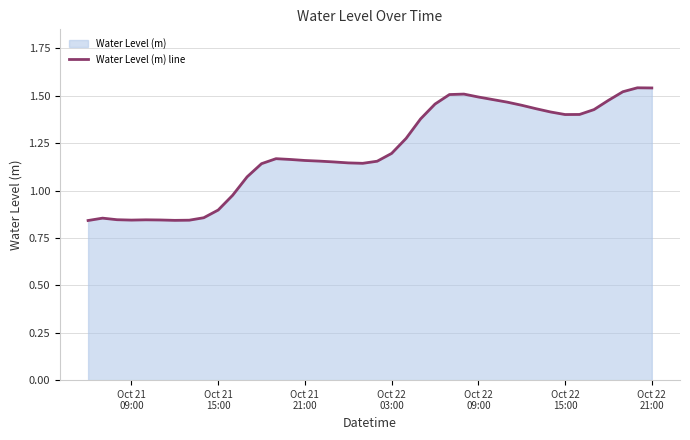

What is the greatest value displayed?

1.5